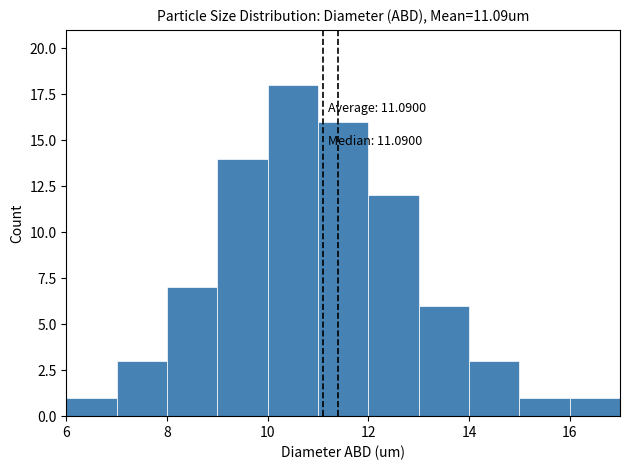

Over which range of the x-axis is the bar tallest?

10 to 11